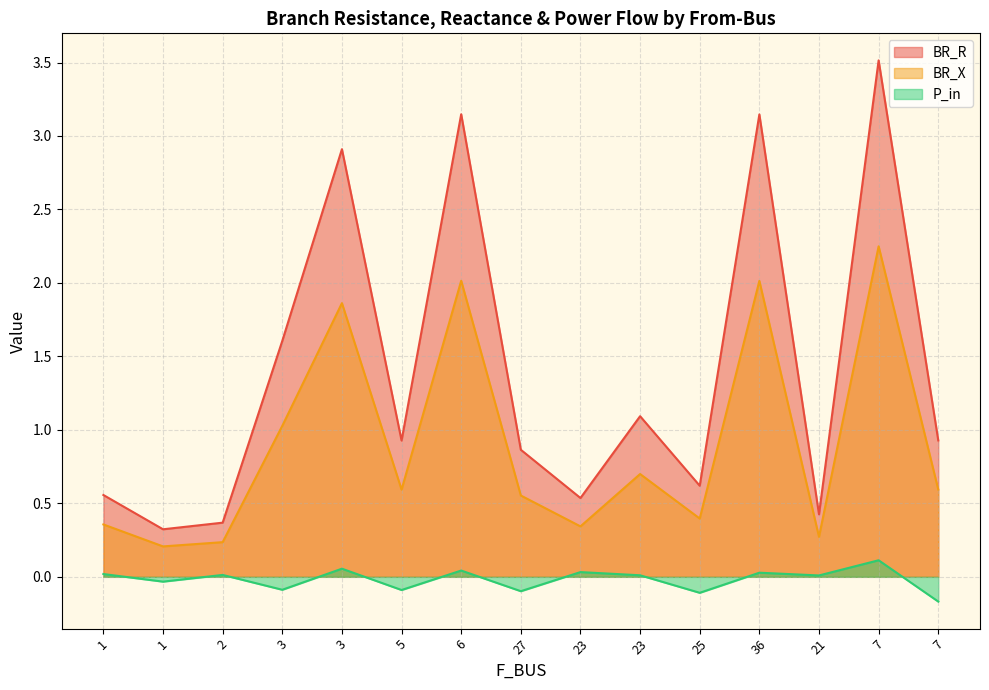

What is the label of the 2nd point from the right?

7